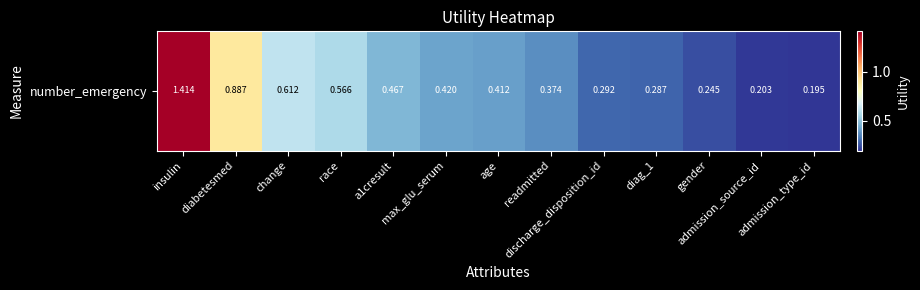

Where is the data nearest to the value 0?

admission_type_id